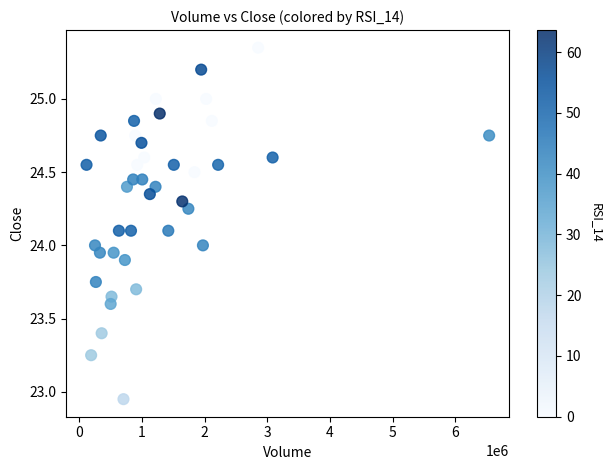

What is the range of X values (max minus min)?

6423500.0